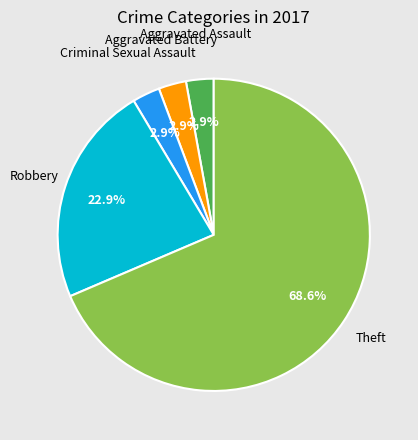

Is there a majority slice in this chart?

Yes